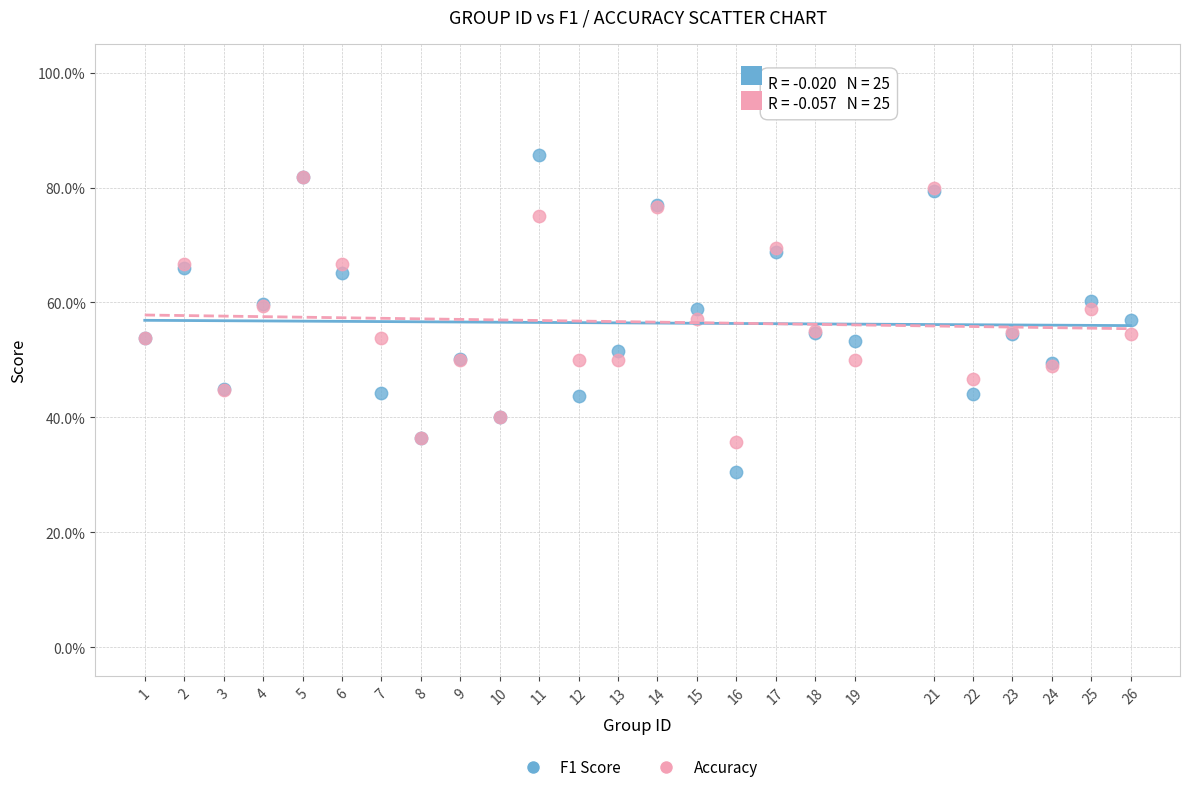

What are all the series names shown in the legend?

F1 Score, Accuracy